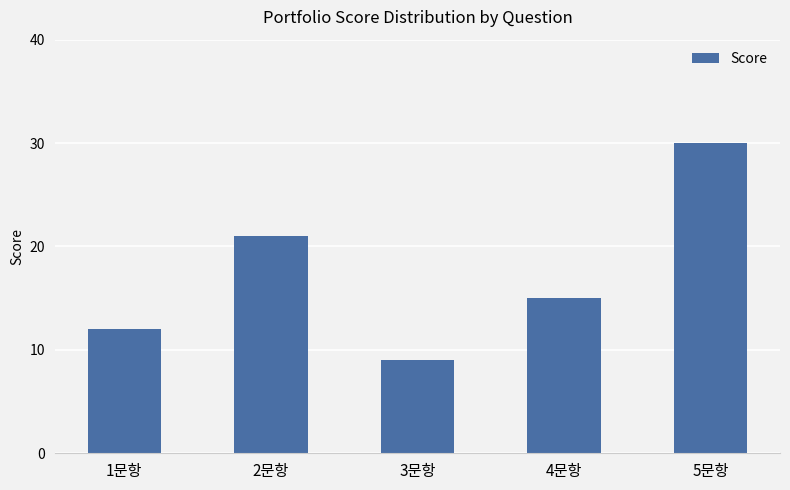

Reading left to right, extract all data points from this chart.

12	21	9	15	30